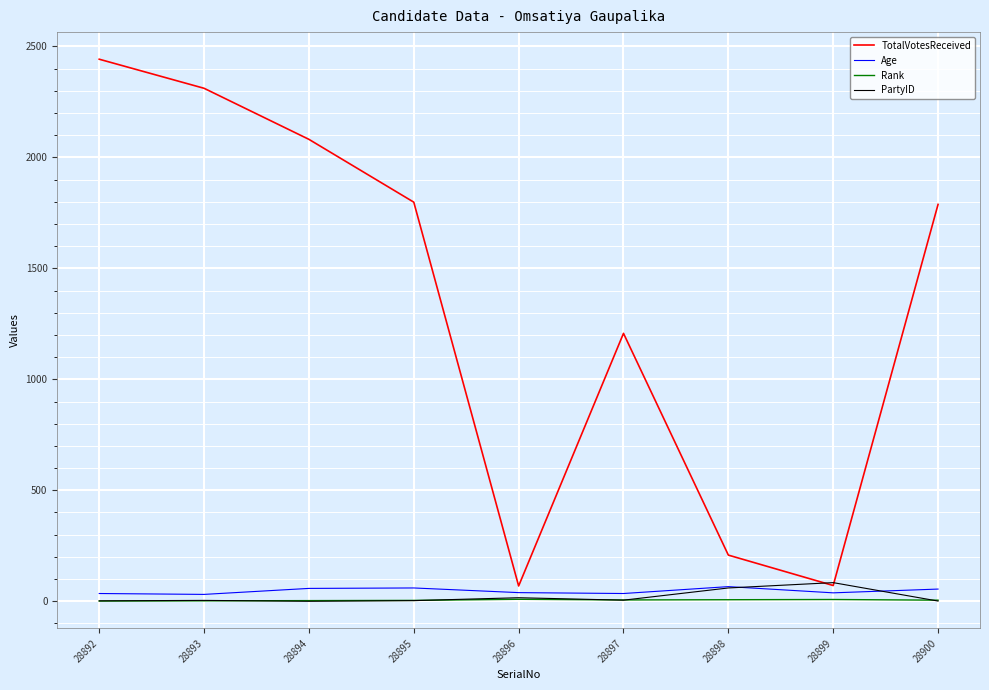

At which label is TotalVotesReceived closest to 1255?

28897